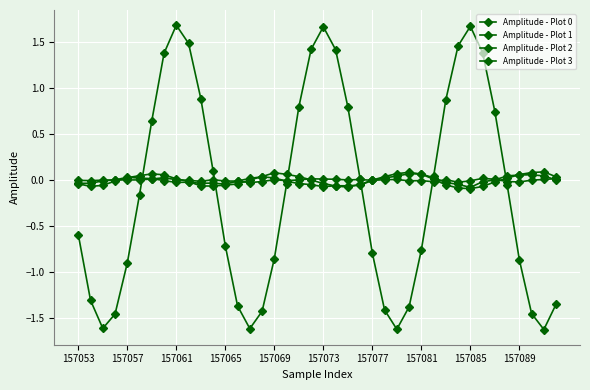

How many lines are shown in the chart?

4